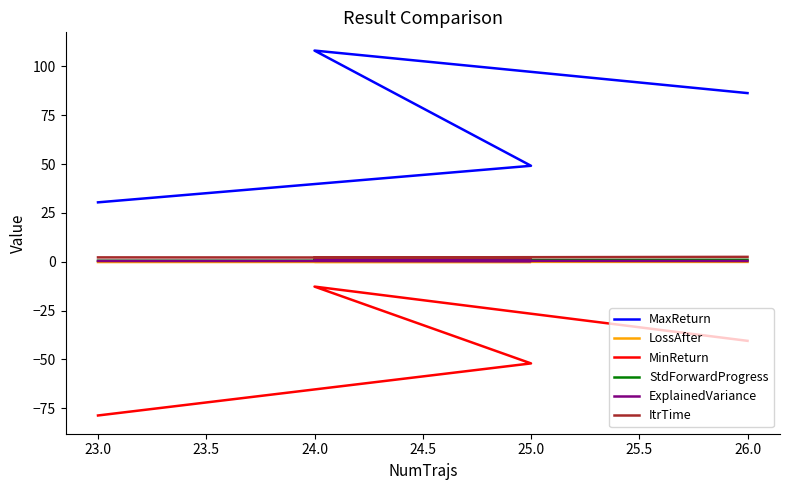

What is the difference between the maximum and minimum values in the MinReturn series?

66.0